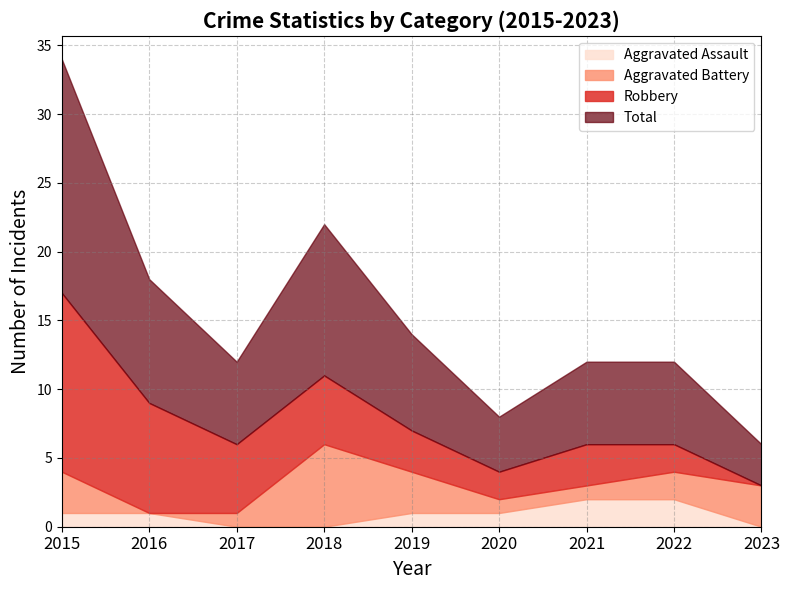

At which category does Aggravated Battery reach its first local valley?

2016